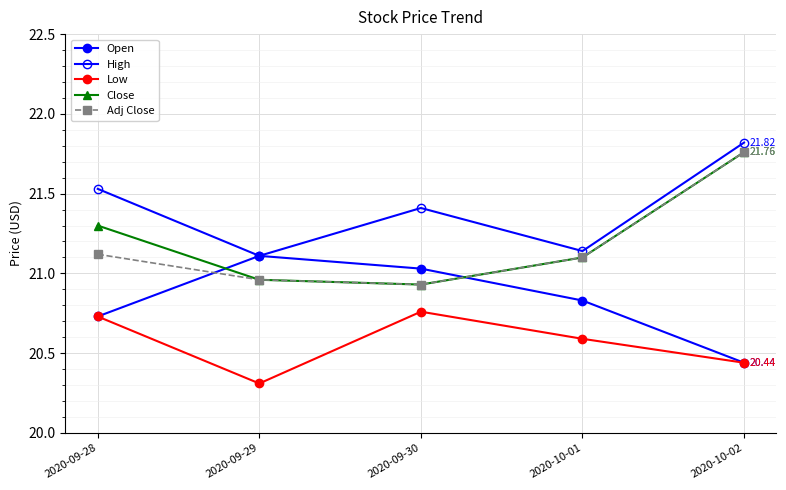

What is the difference between the maximum and minimum values in the Close series?

0.8